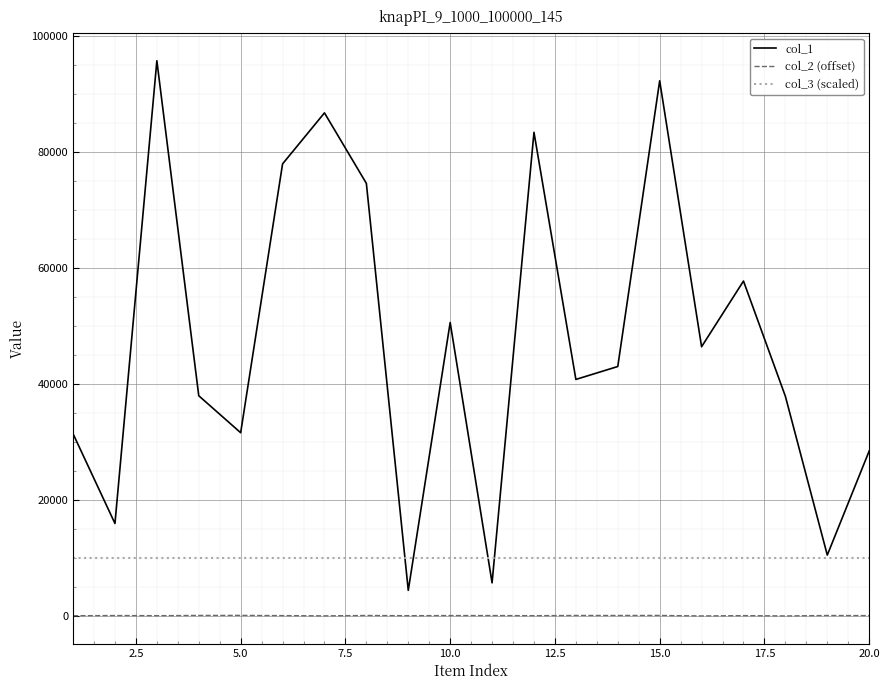

Is this an area chart (filled region under the line)?

No